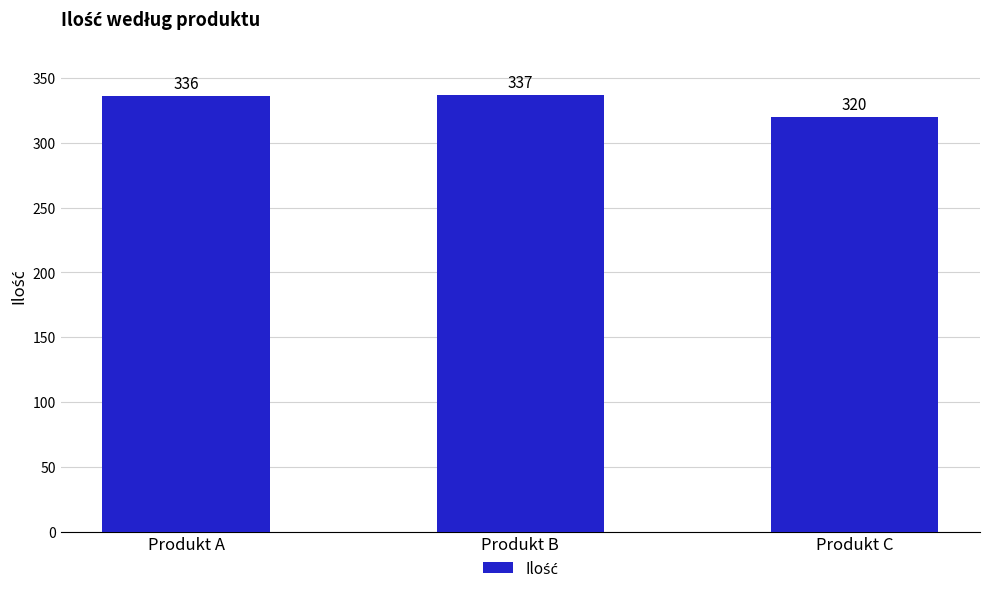

Is it true that the value at Produkt B is 225?

False